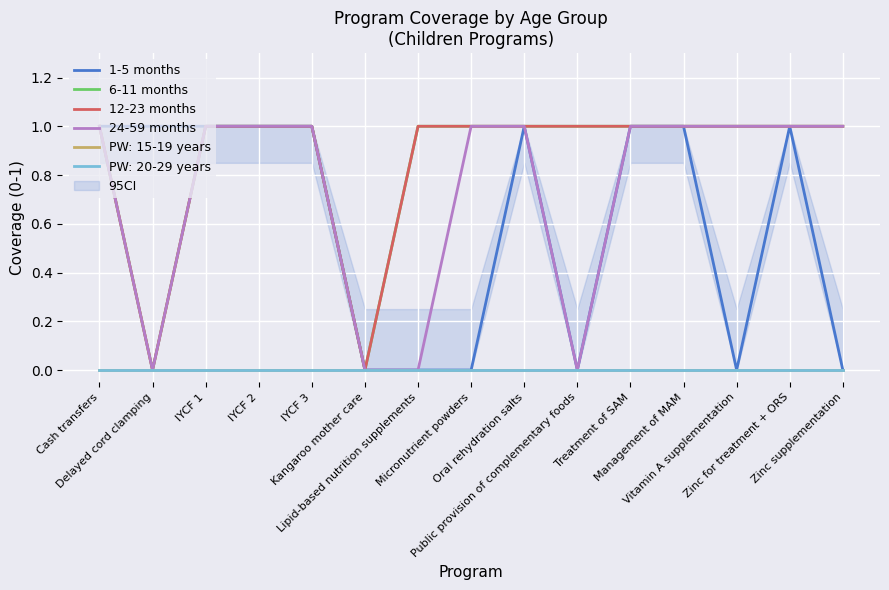

List the labels in order of 6-11 months value, smallest first.

Delayed cord clamping, Kangaroo mother care, Cash transfers, IYCF 1, IYCF 2, IYCF 3, Lipid-based nutrition supplements, Micronutrient powders, Oral rehydration salts, Public provision of complementary foods, Treatment of SAM, Management of MAM, Vitamin A supplementation, Zinc for treatment + ORS, Zinc supplementation